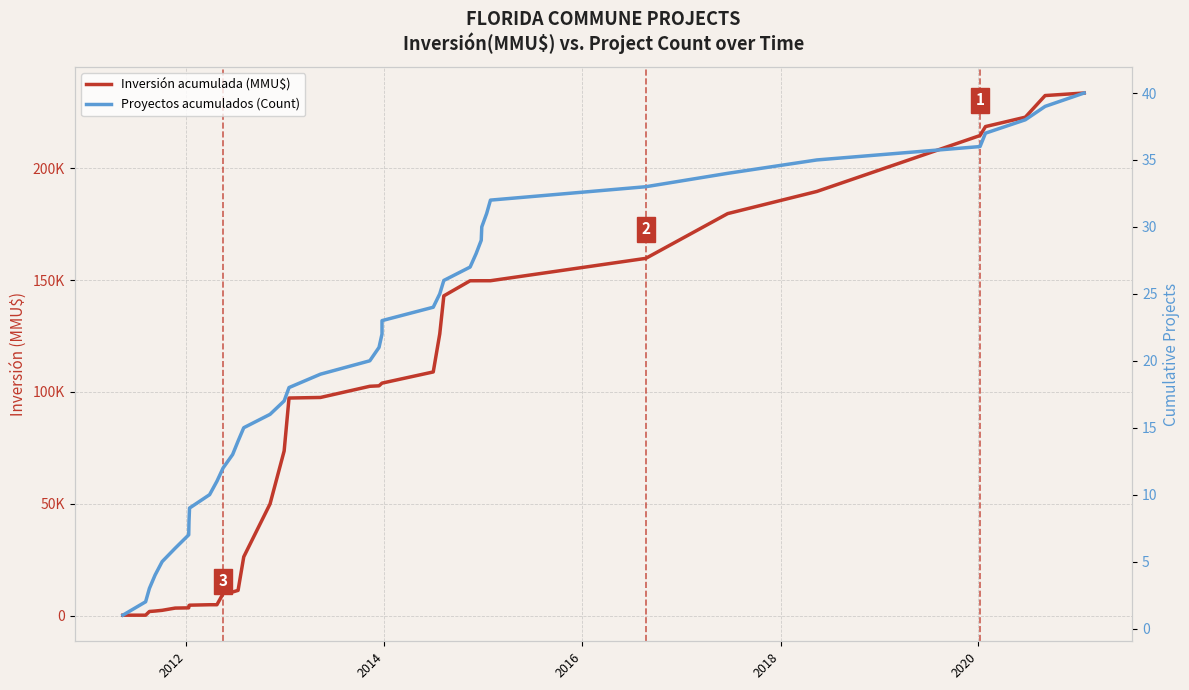

True or false: Inversión acumulada (MMU$) and Proyectos acumulados (Count) intersect in this chart.

False